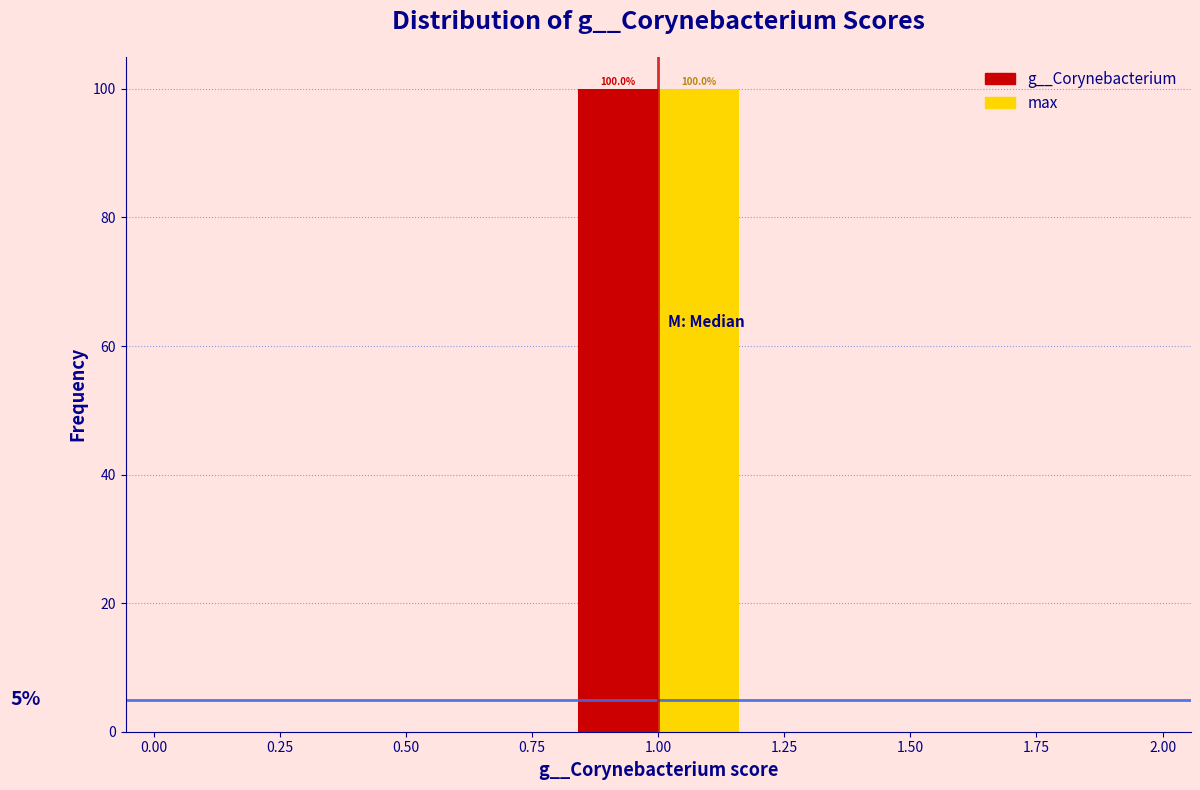

In the g__Corynebacterium series, which range on the x-axis has the tallest bar?

0.8 to 1.2